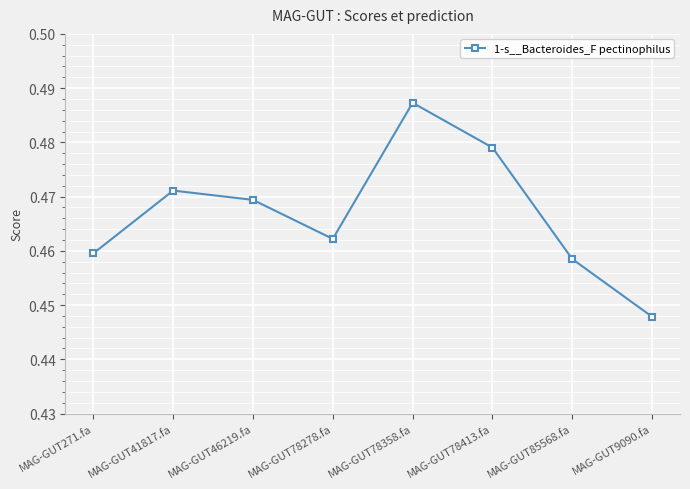

The value at MAG-GUT78413.fa is 0.6. True or false?

False